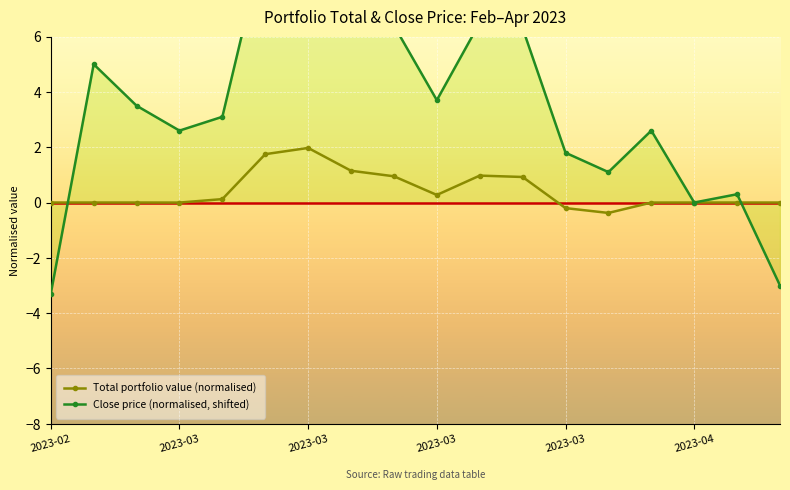

How many values in the Total portfolio value (normalised) series are below 0?

4